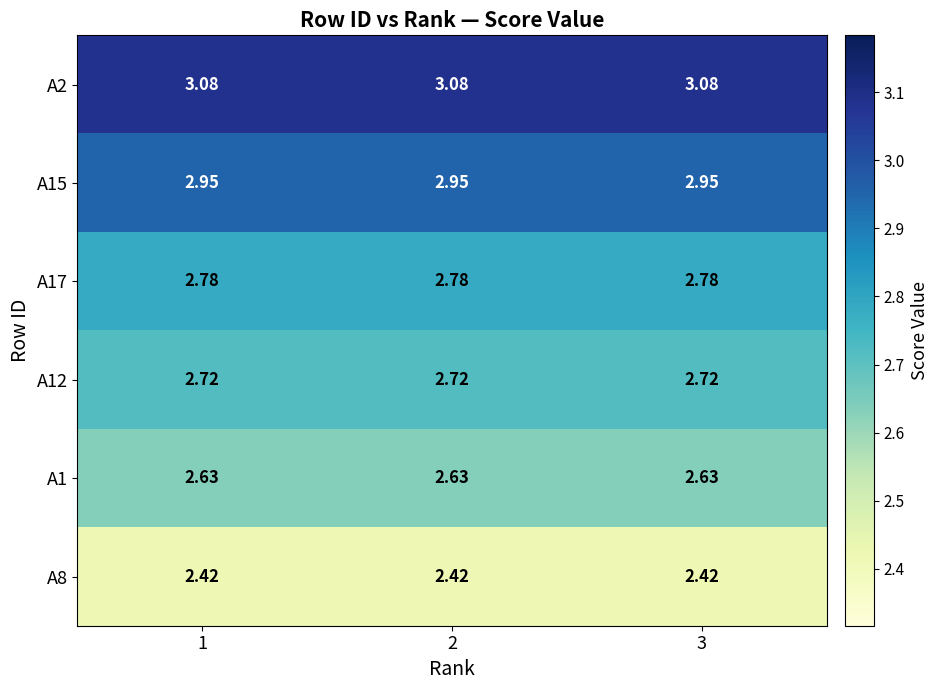

How many categories are shown in the chart?

3